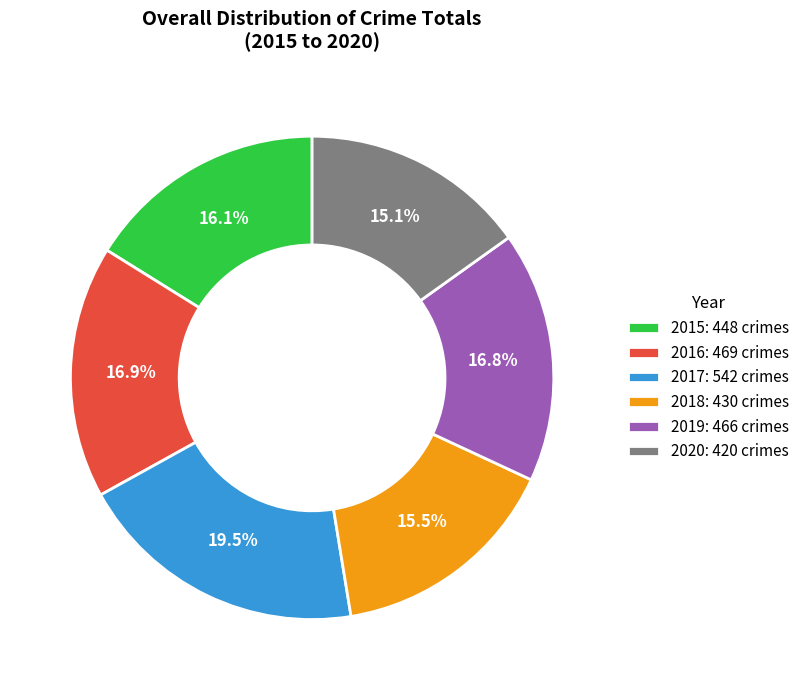

To the nearest percent, what is the difference between the 2020 and 2015 slice percentages?

1%